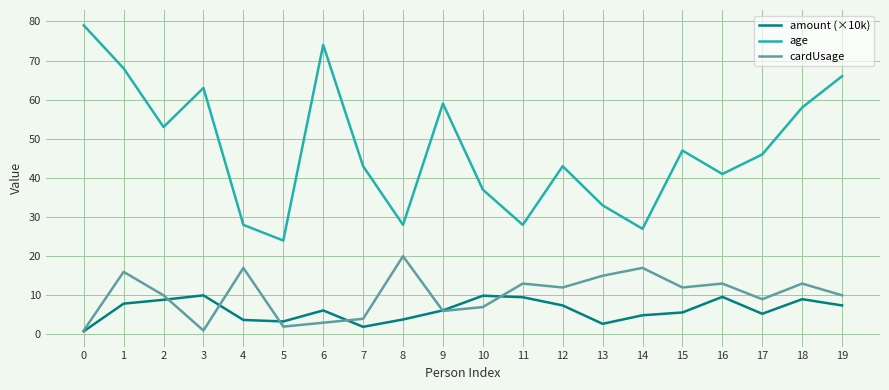

What is the difference between the amount (×10k) values at 11 and 15?

3.9